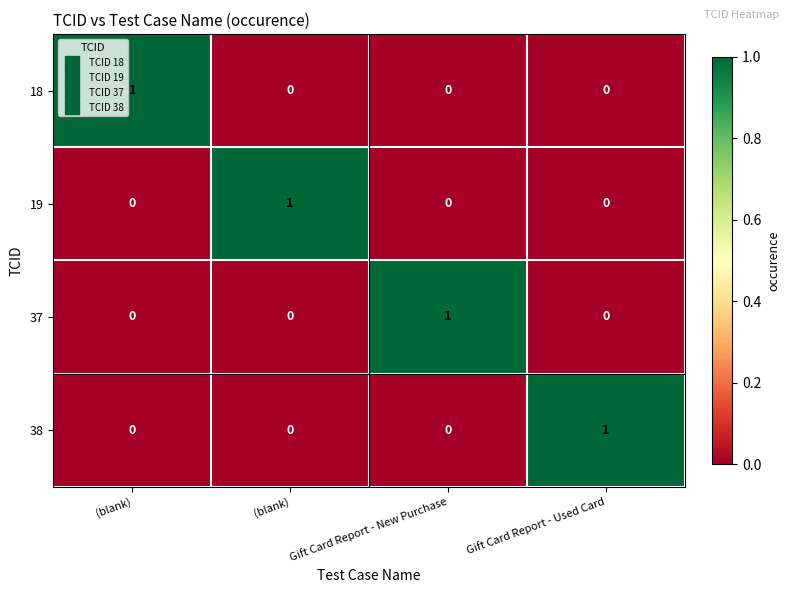

How many values in the 19 series exceed 0?

1